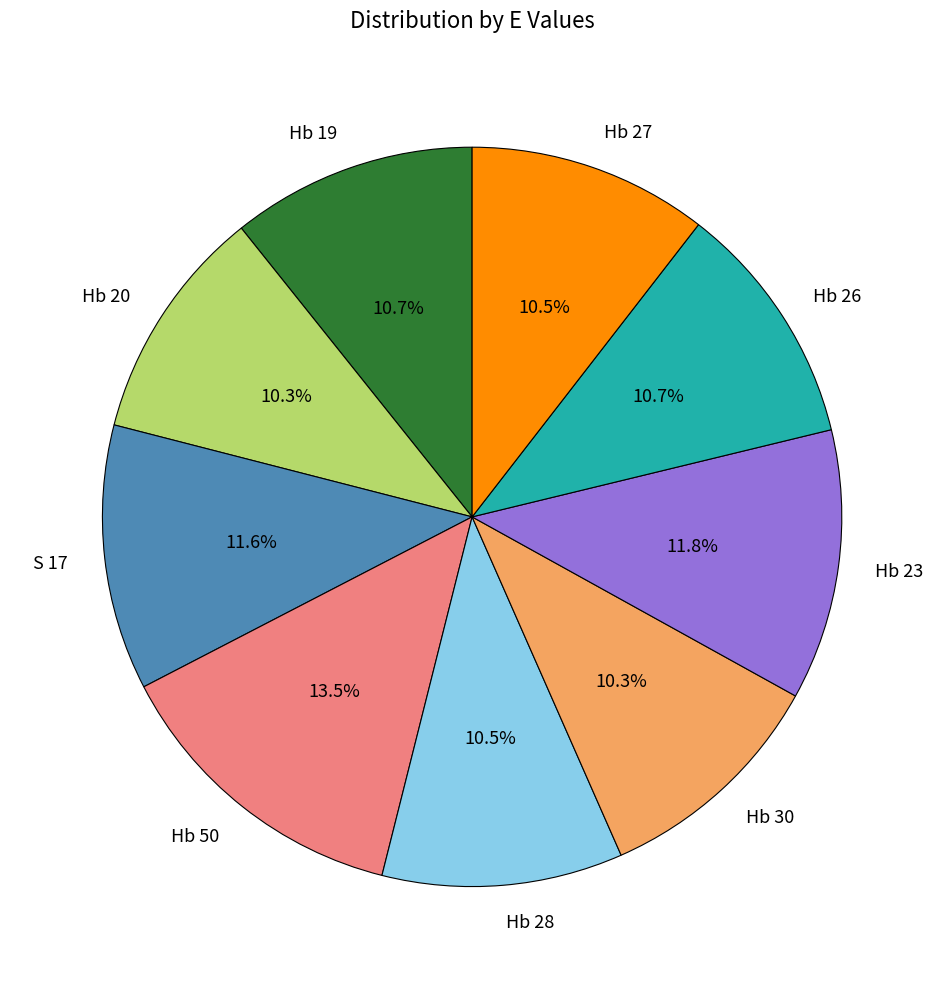

Approximately how many times larger is the value at Hb 28 compared to S 17?

0.9